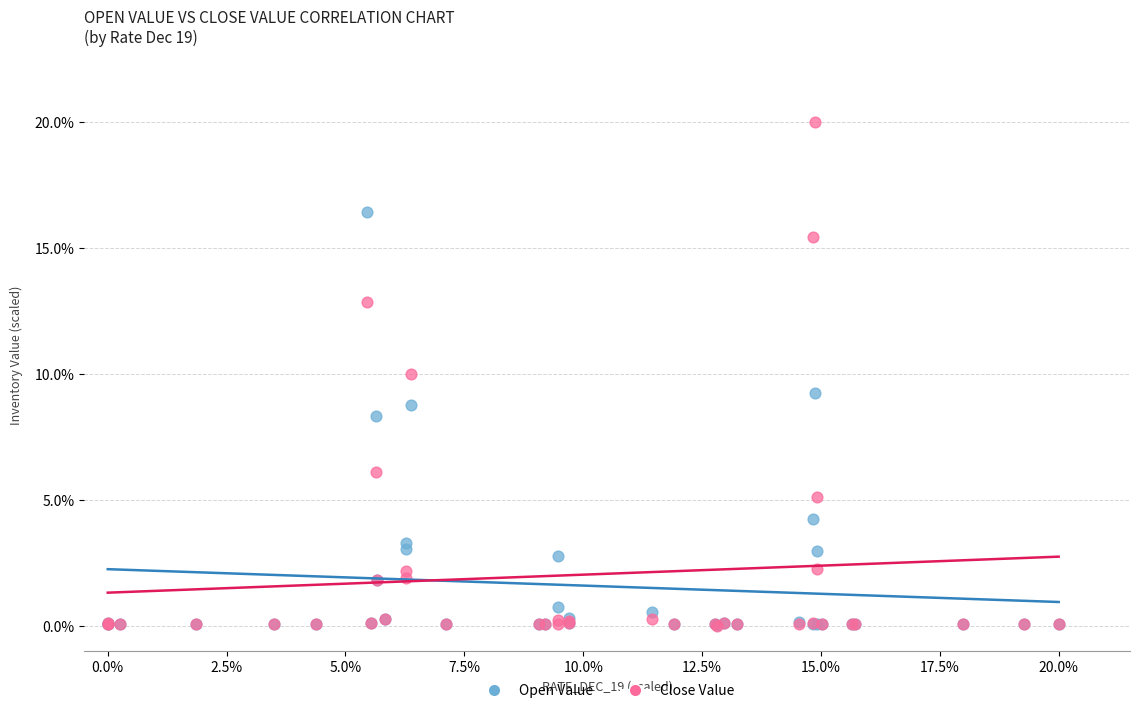

Which series has the widest spread of Y values?

Close Value